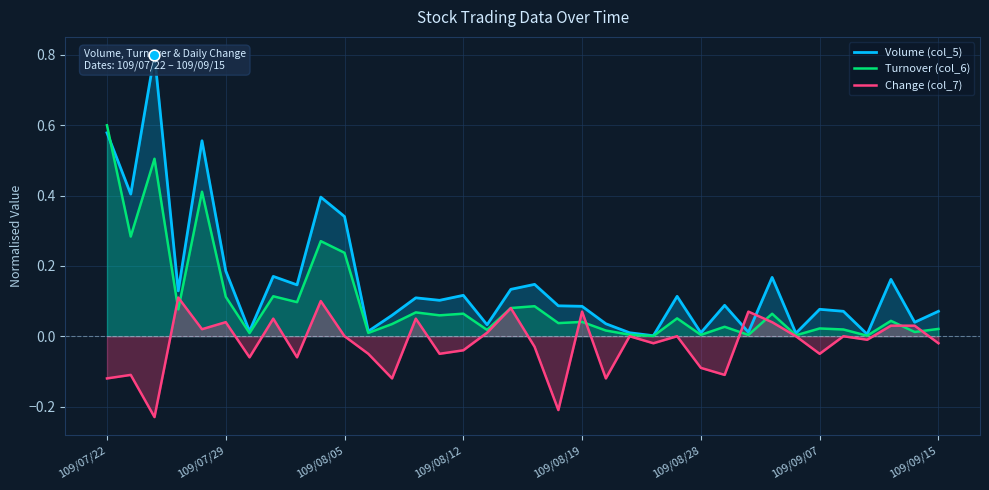

Is the value of Volume (col_5) at 26 greater than the value of Change (col_7) at 109/08/05?

Yes